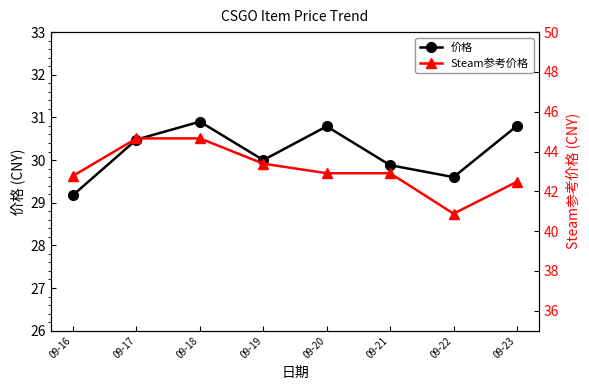

Reading left to right, list all the values displayed in this chart.

价格: 09-16=29.2	09-17=30.5	09-18=30.9	09-19=30.0	09-20=30.8	09-21=29.9	09-22=29.6	09-23=30.8
Steam参考价格: 09-16=42.8	09-17=44.7	09-18=44.7	09-19=43.4	09-20=42.9	09-21=42.9	09-22=40.9	09-23=42.5